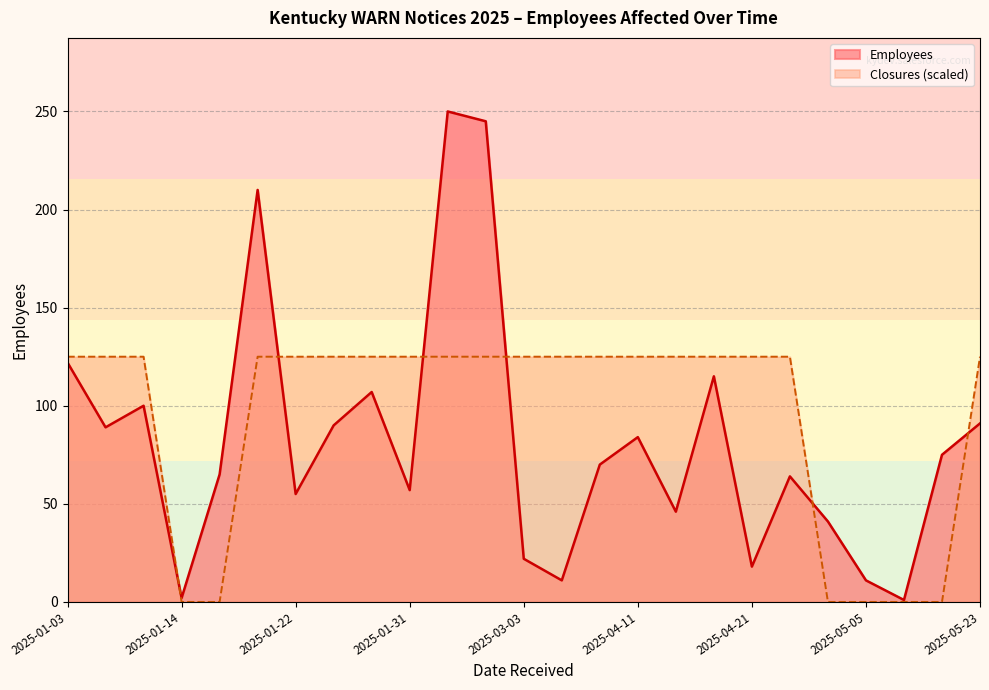

At which category does the chart reach its minimum across all series?

2025-05-05